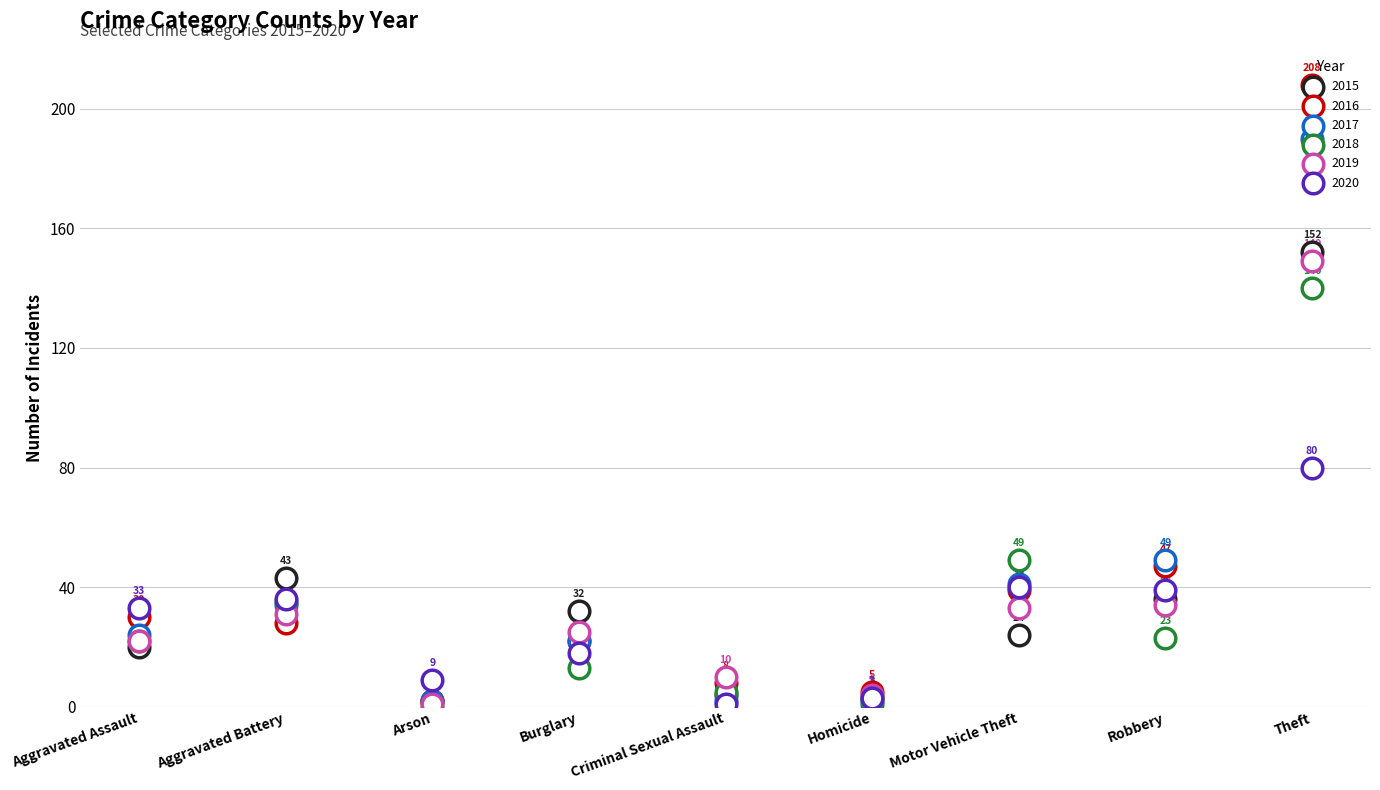

At which category is the sum across all series the highest?

Theft